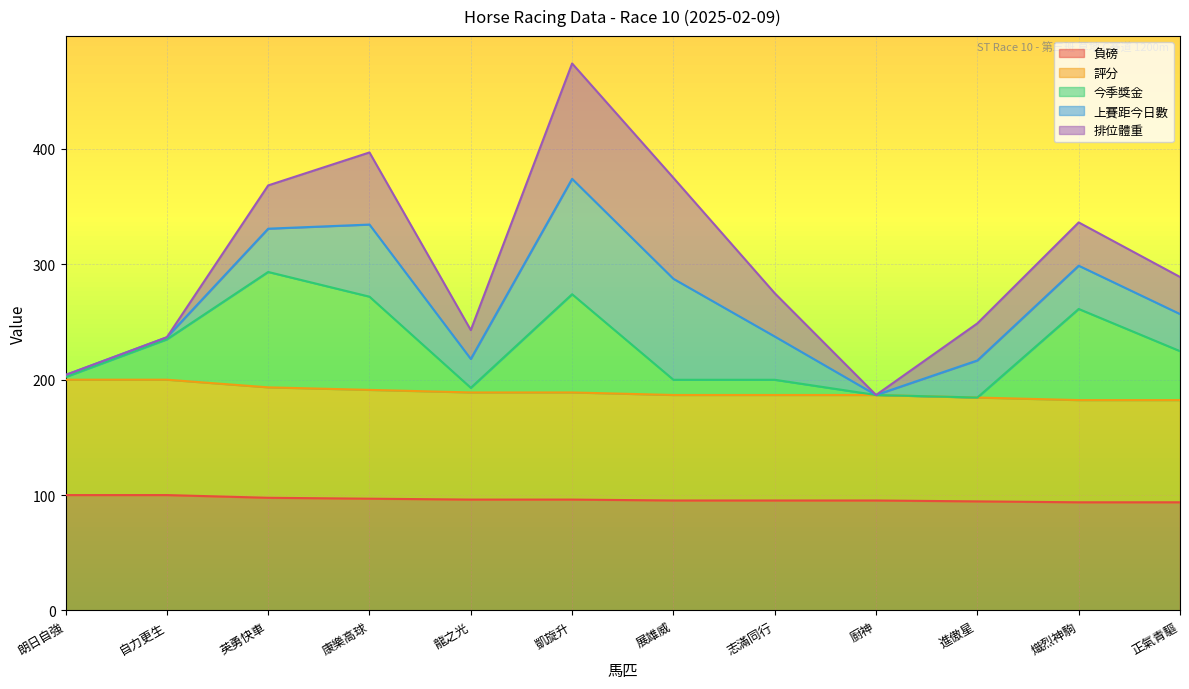

What is the difference between the 評分 values at 廚神 and 熾烈神駒?

4.4